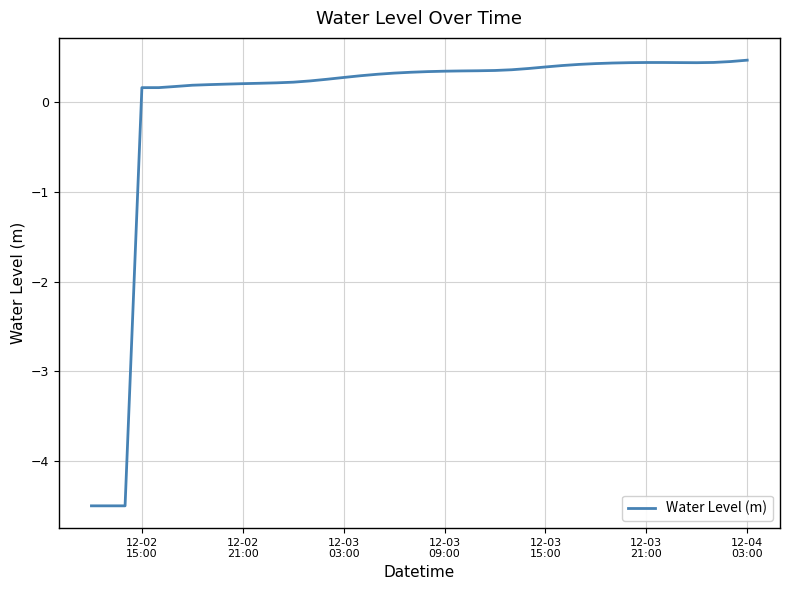

What is the difference between the maximum and minimum values?

5.0